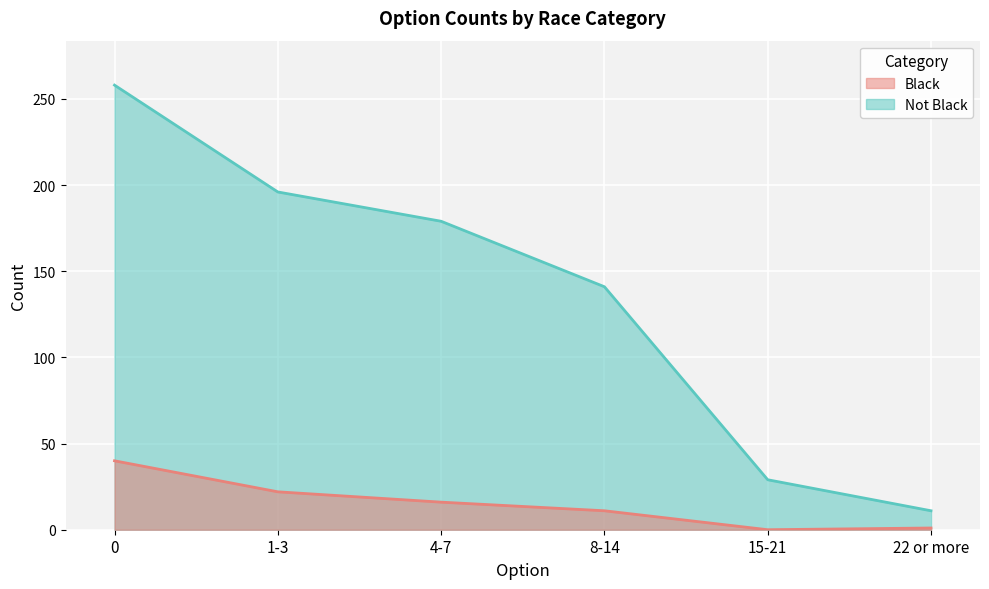

How many series are shown in this chart?

2